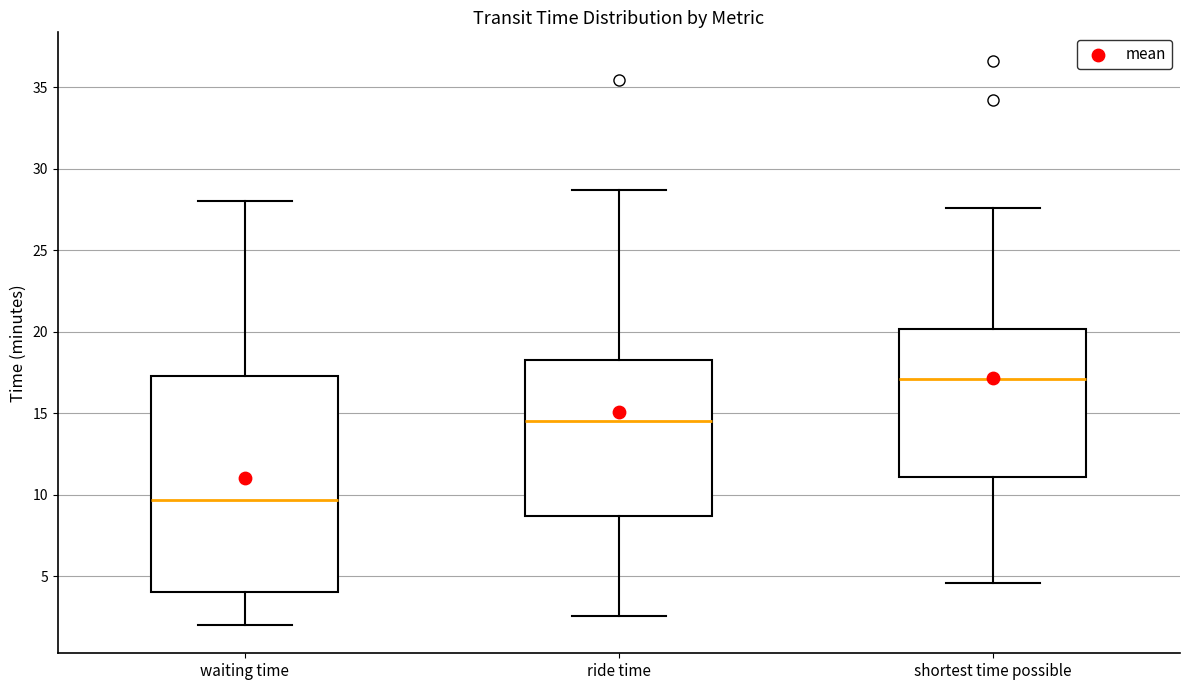

Which box is the tallest, from its lower edge to its upper edge?

waiting time